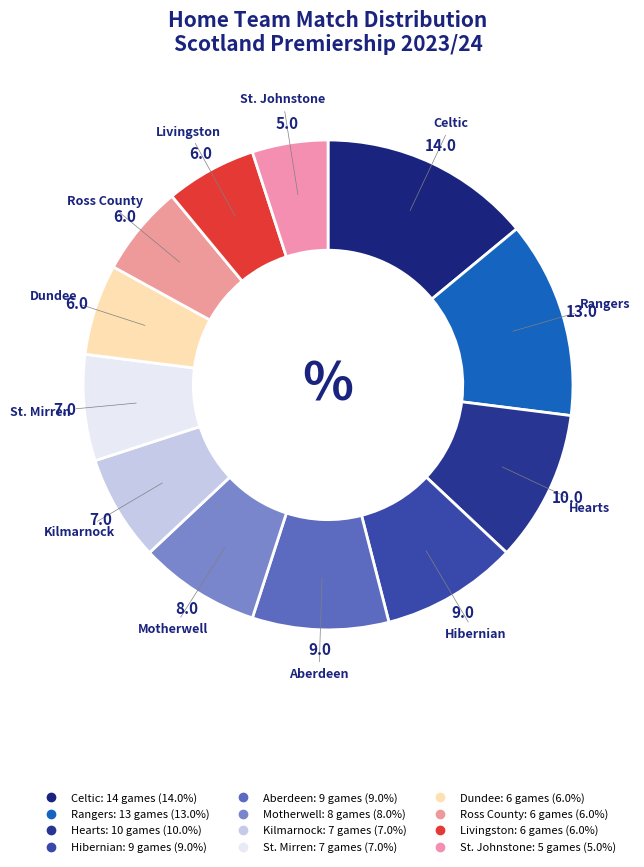

How much of the chart is everything except Dundee?

94.0%